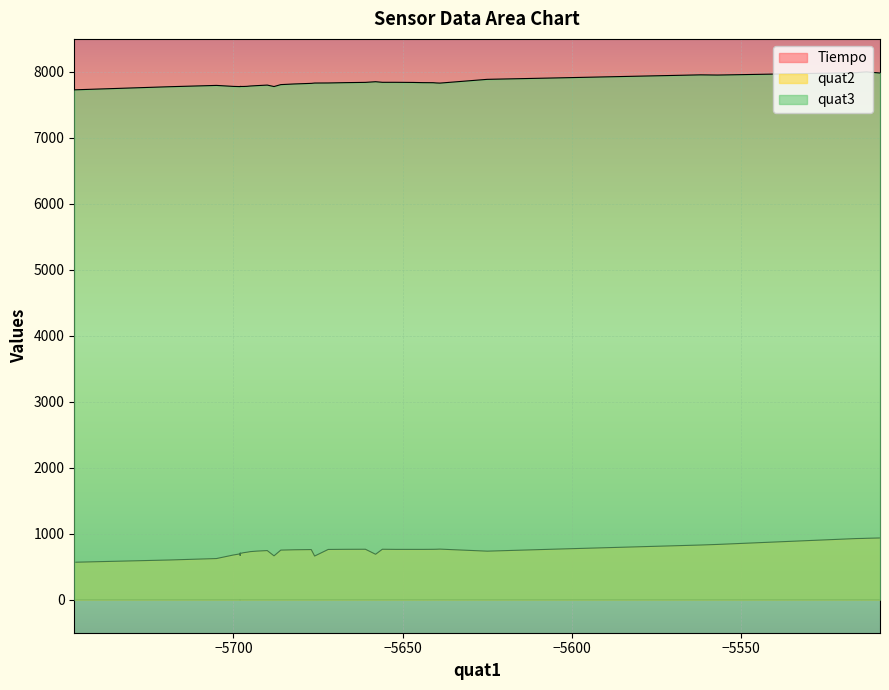

How many interior local valleys does the quat3 series have?

6